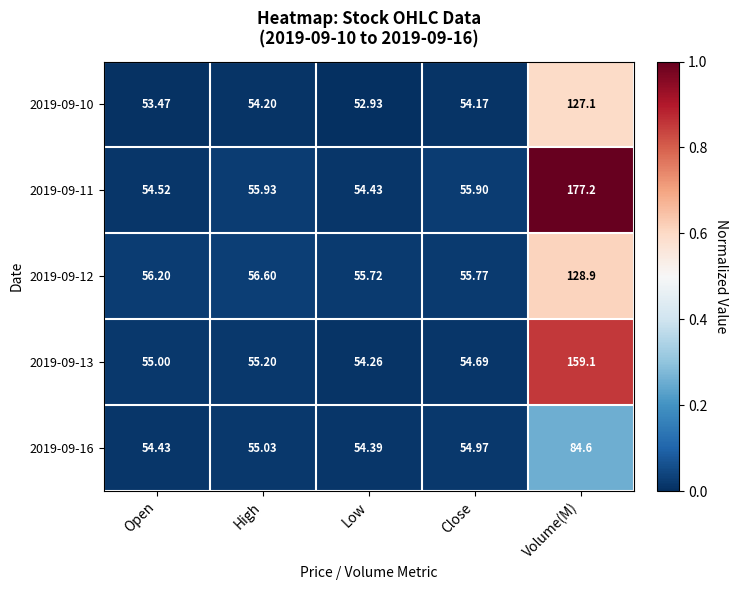

List the series in order of their peak value, highest first.

2019-09-11, 2019-09-13, 2019-09-12, 2019-09-10, 2019-09-16